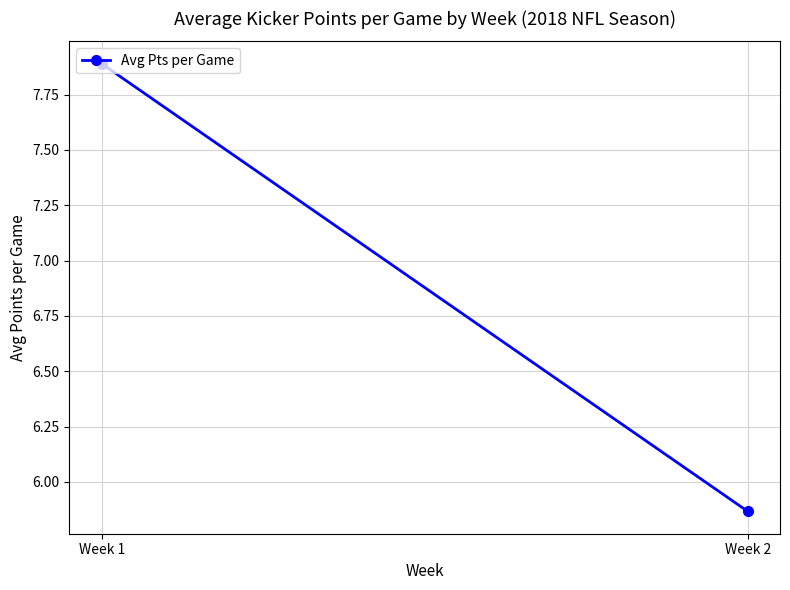

The chart shows a value of 7.9 at Week 1. True or false?

True